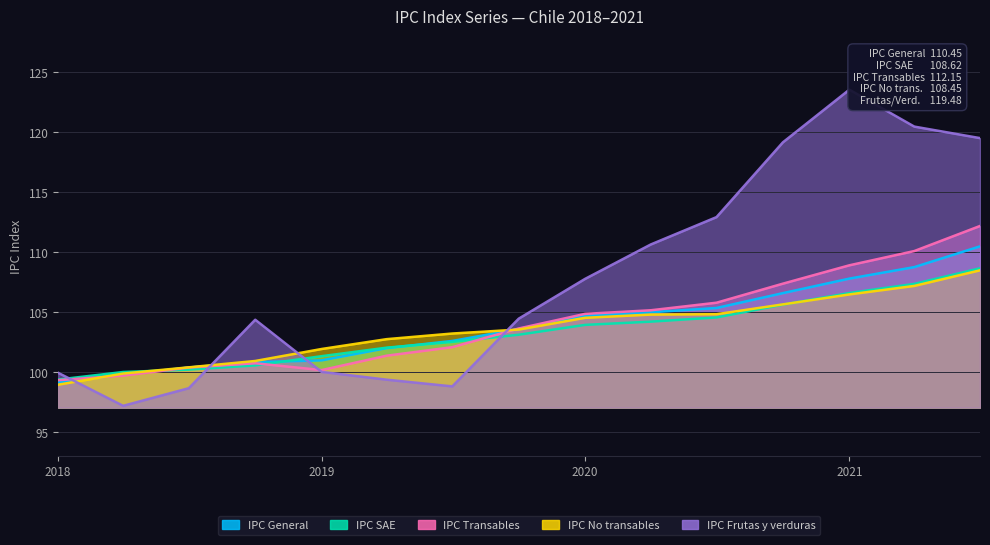

Between which two adjacent categories do IPC SAE and IPC Frutas y verduras first intersect?

01-01-2018 and 01-04-2018